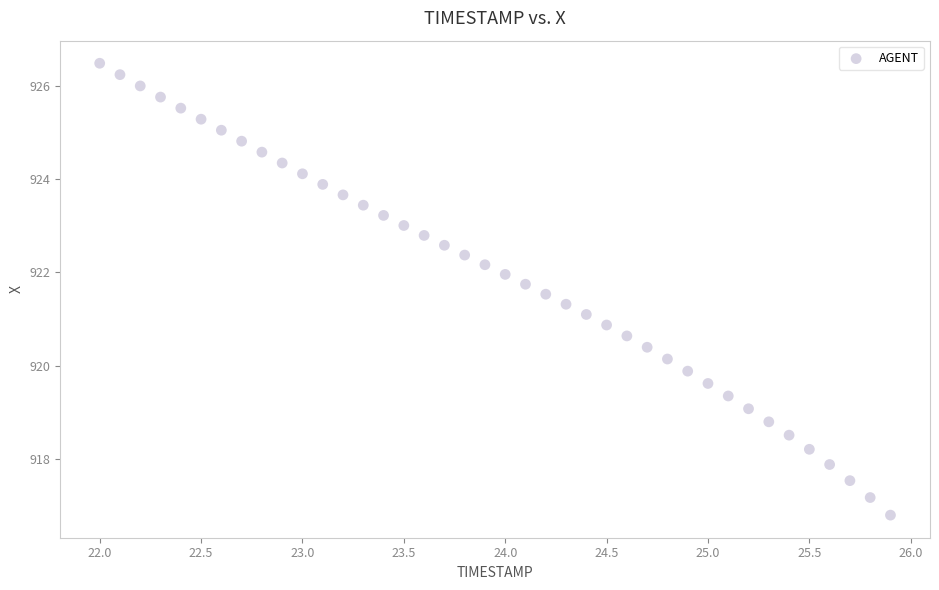

What is the range of X values (max minus min)?

3.9